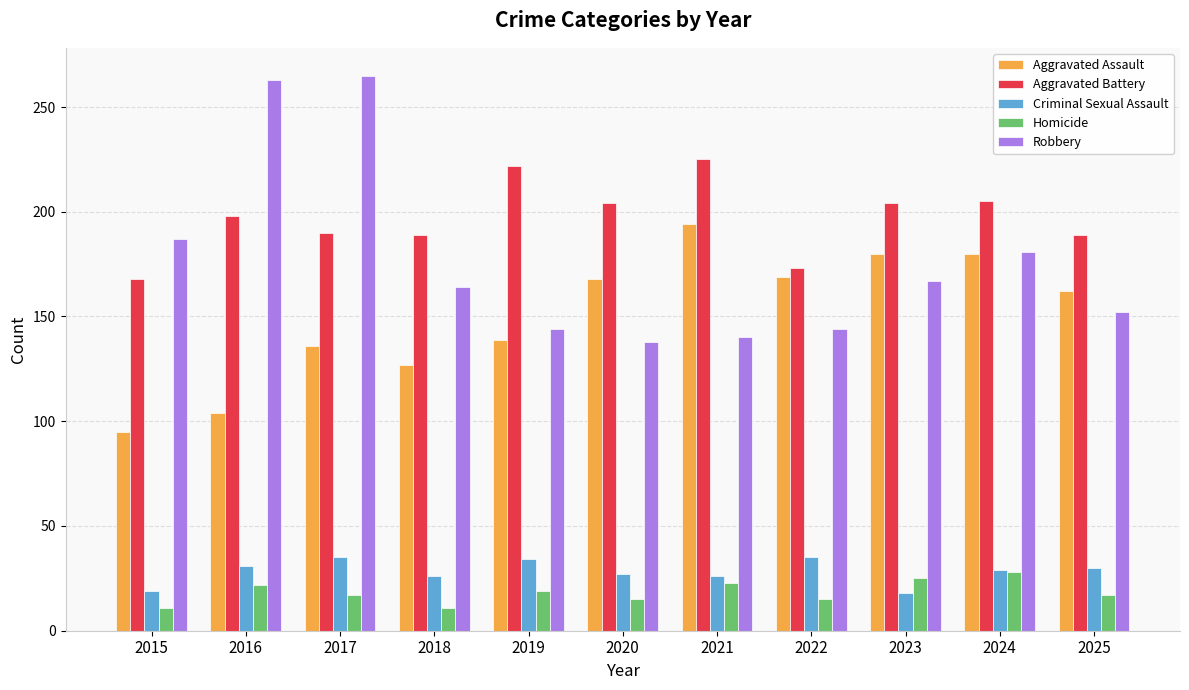

What is the difference between the Aggravated Battery values at 2022 and 2024?

32